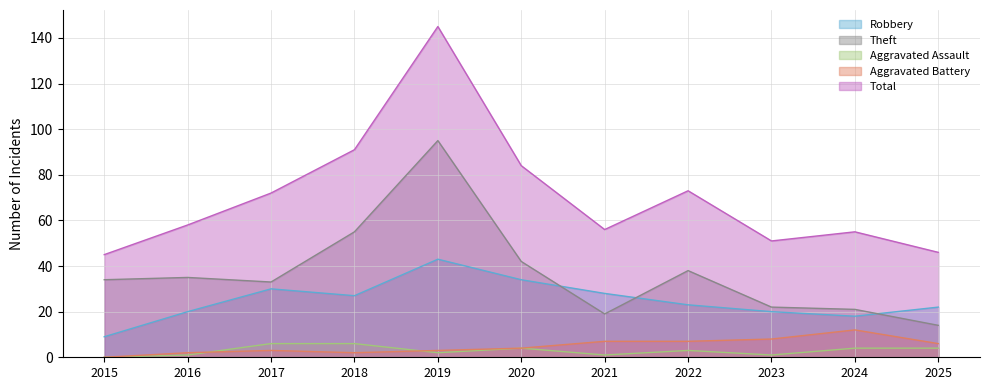

The value of Theft at 2021 is 19. True or false?

True